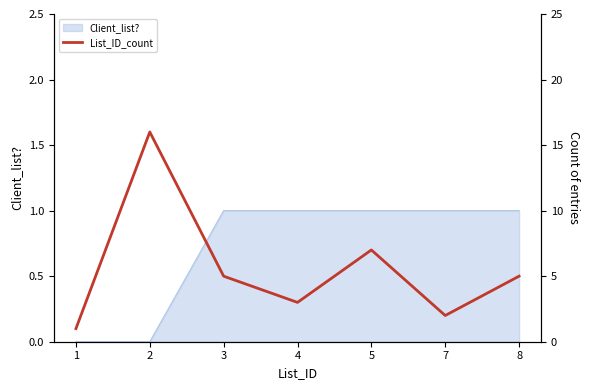

What is the greatest value displayed?

16